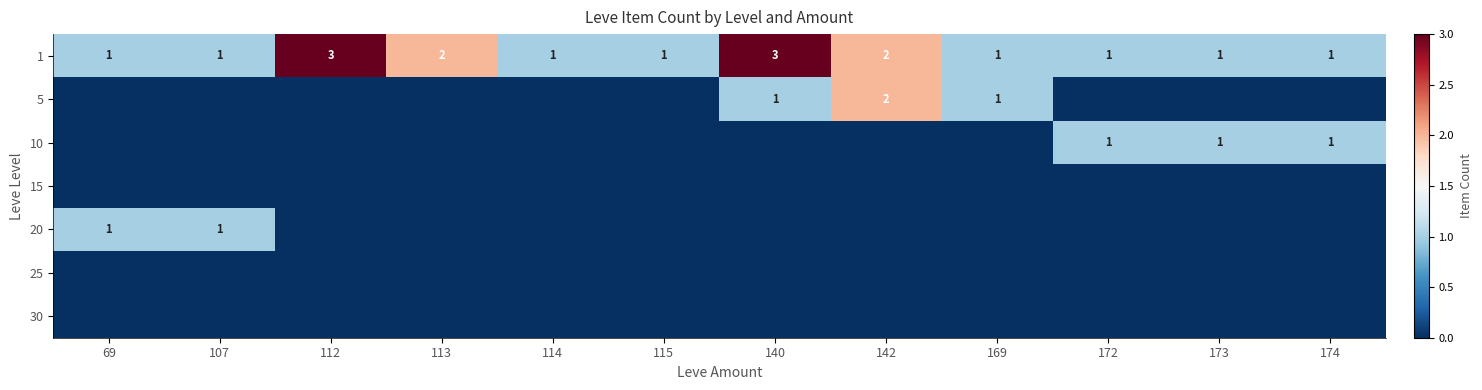

What is the spread (max minus min) of values at 114?

1